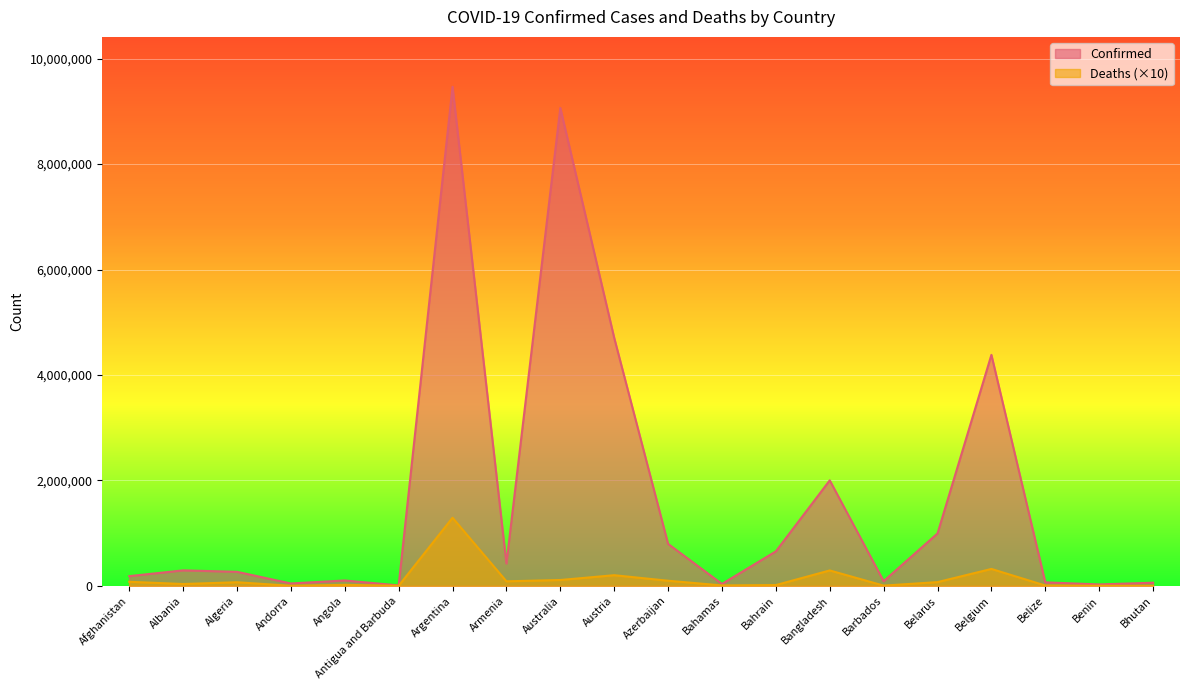

Reading left to right, list all the values displayed in this chart.

Confirmed: 184473	293917	266700	45326	102301	8736	9465827	424400	9065275	4704616	796141	36545	654221	2001345	89339	994037	4381331	66621	27271	60109
Deaths: 77380	35170	68750	1530	19120	1440	1292020	86290	111340	202260	97350	8220	15060	292620	4820	71180	321180	6800	1630	210